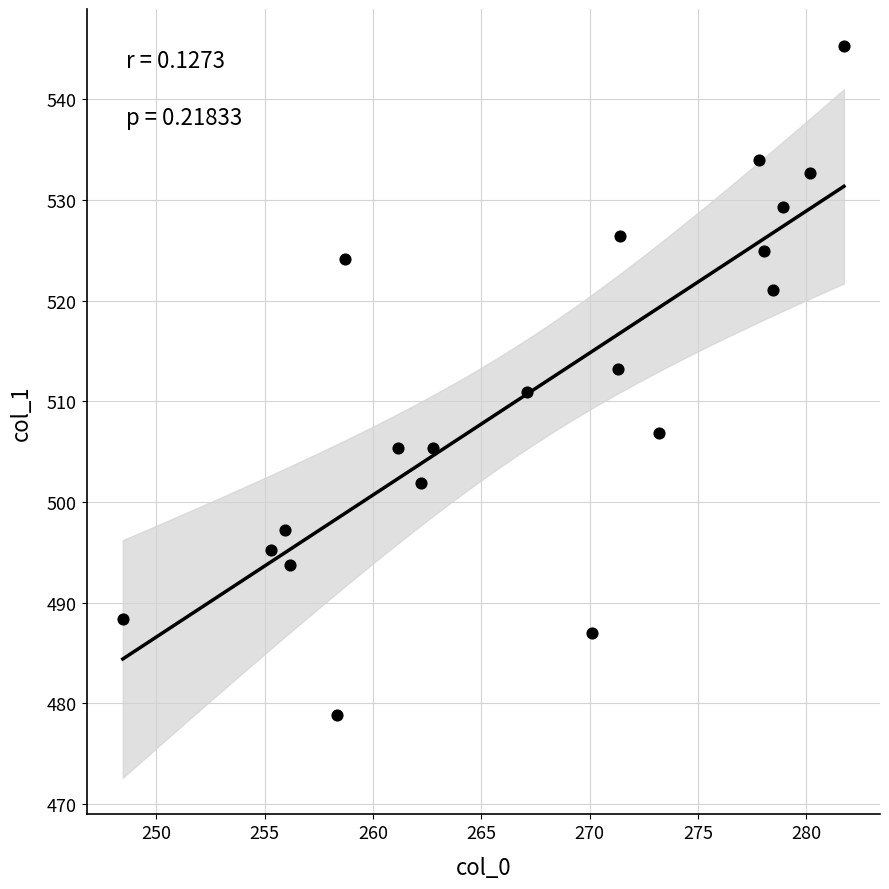

What is the range of Y values (max minus min)?

66.5